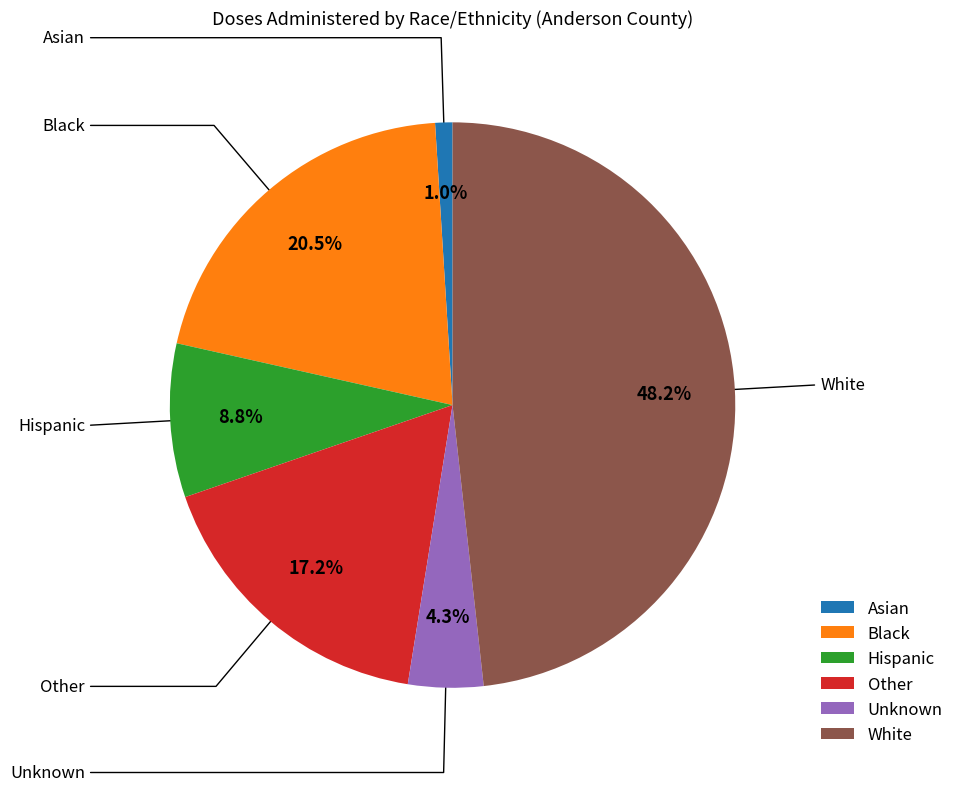

Does Hispanic represent more than half of the total?

No